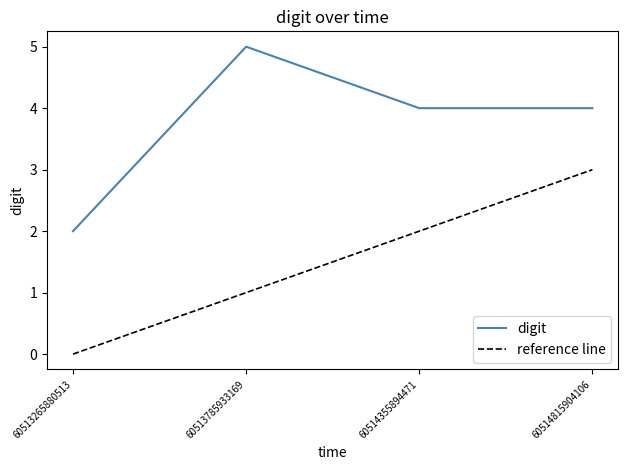

The reference line series shows 1 at 60514355894471. True or false?

False